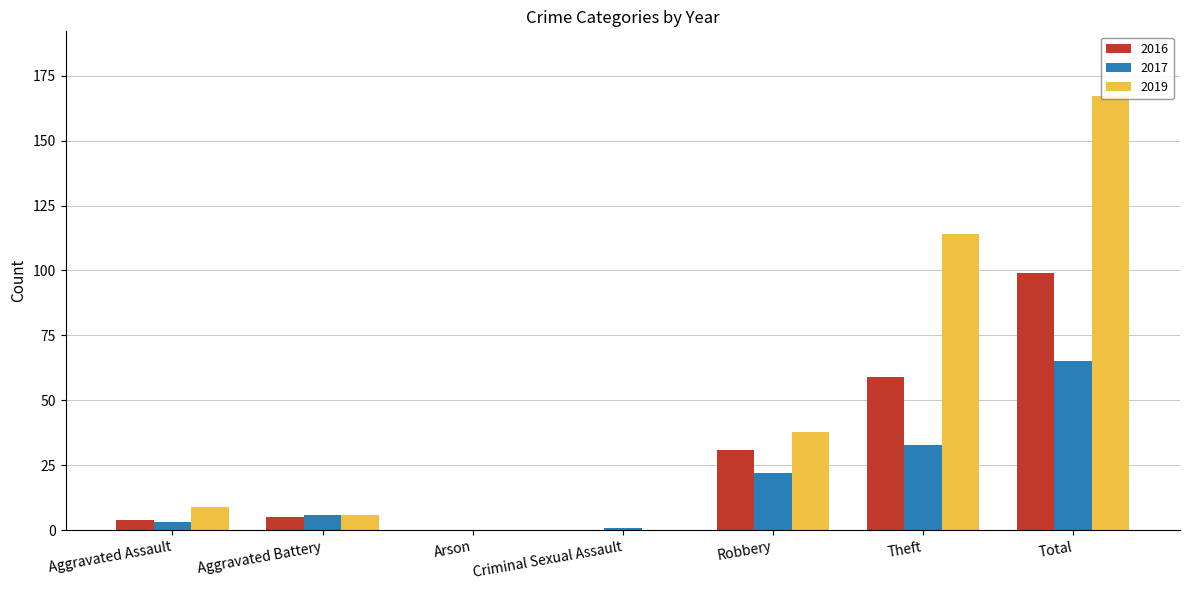

Reading left to right, list all the values displayed in this chart.

2016: Aggravated Assault=4	Aggravated Battery=5	Arson=0	Criminal Sexual Assault=0	Robbery=31	Theft=59	Total=99
2017: Aggravated Assault=3	Aggravated Battery=6	Arson=0	Criminal Sexual Assault=1	Robbery=22	Theft=33	Total=65
2019: Aggravated Assault=9	Aggravated Battery=6	Arson=0	Criminal Sexual Assault=0	Robbery=38	Theft=114	Total=167